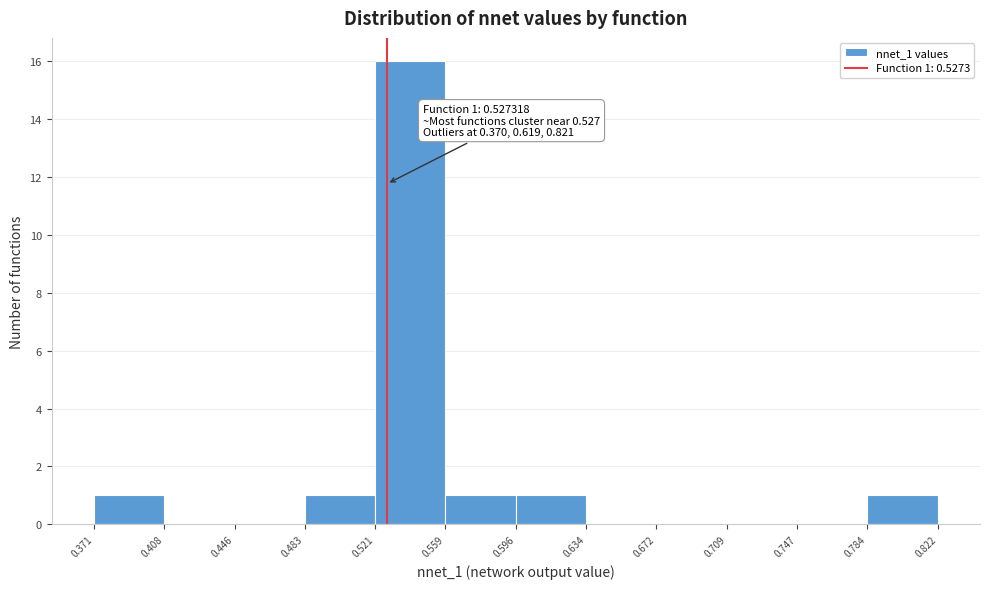

Which range on the x-axis has the tallest bar?

0.521 to 0.559